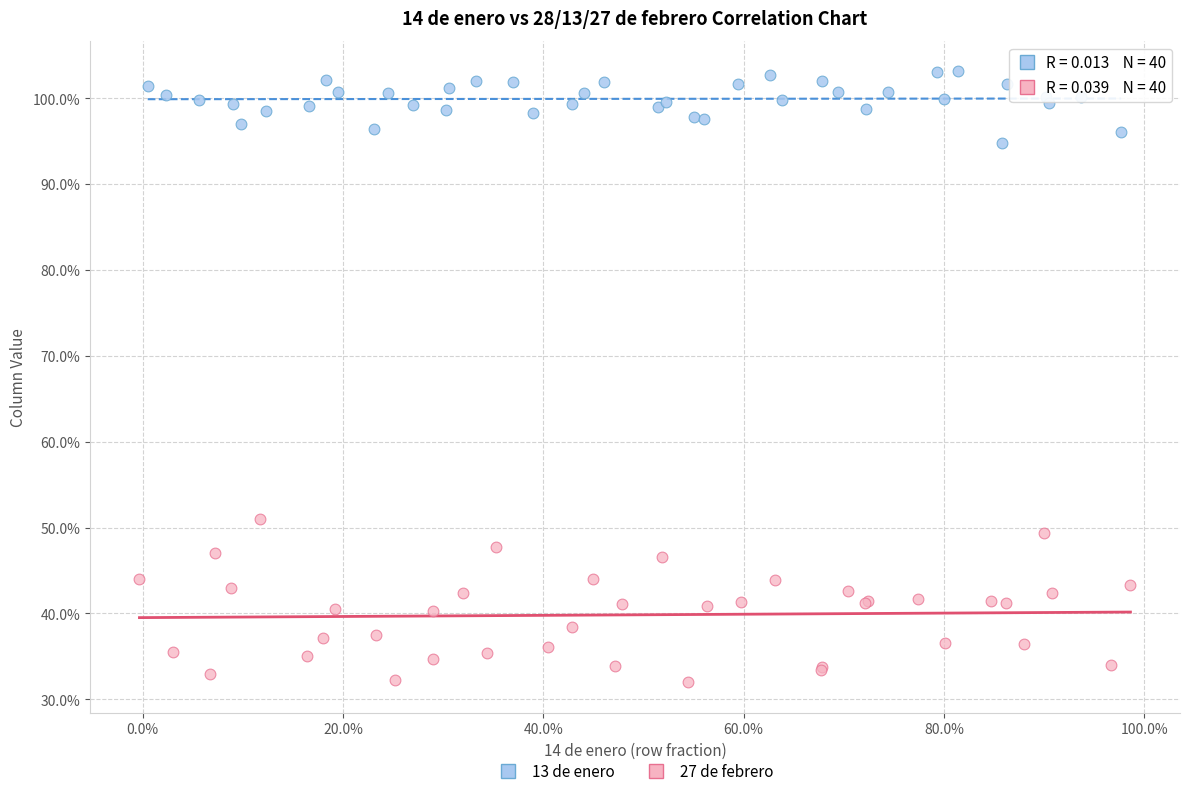

What are all the series names shown in the legend?

13 de enero, 27 de febrero